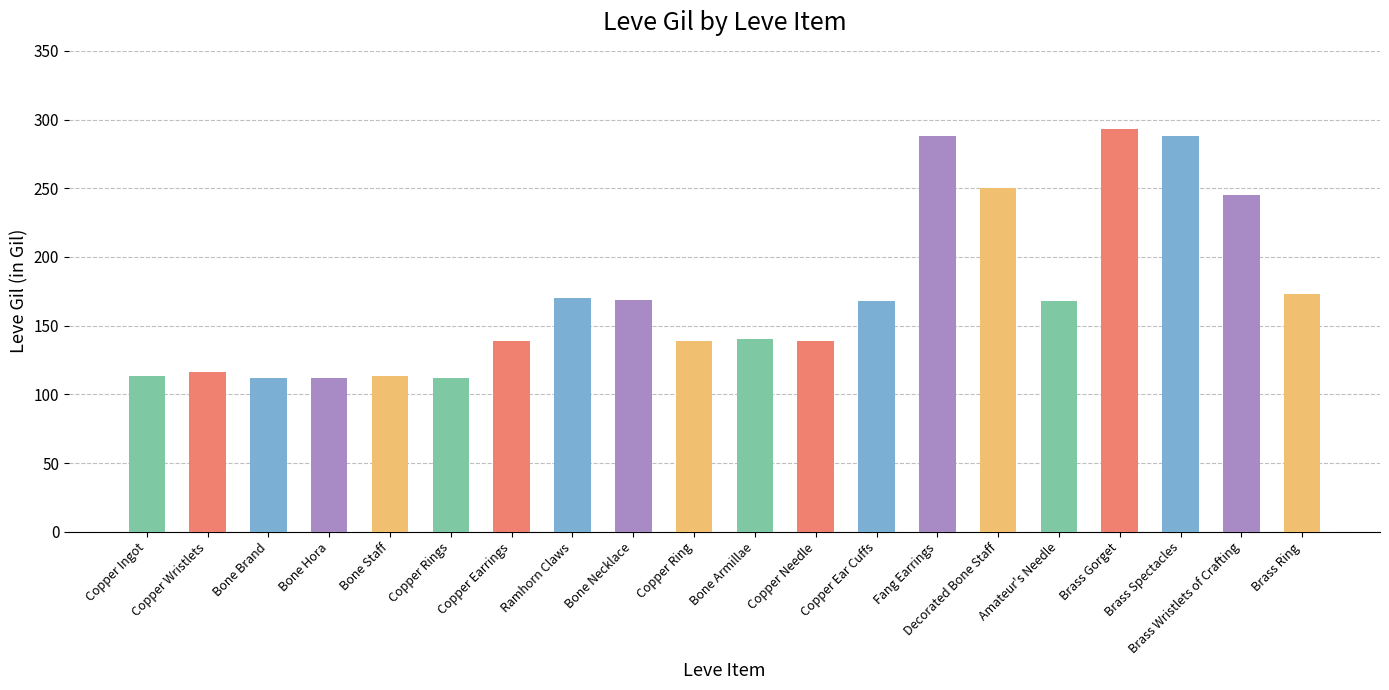

What is the change in value from Fang Earrings to Brass Wristlets of Crafting?

-43